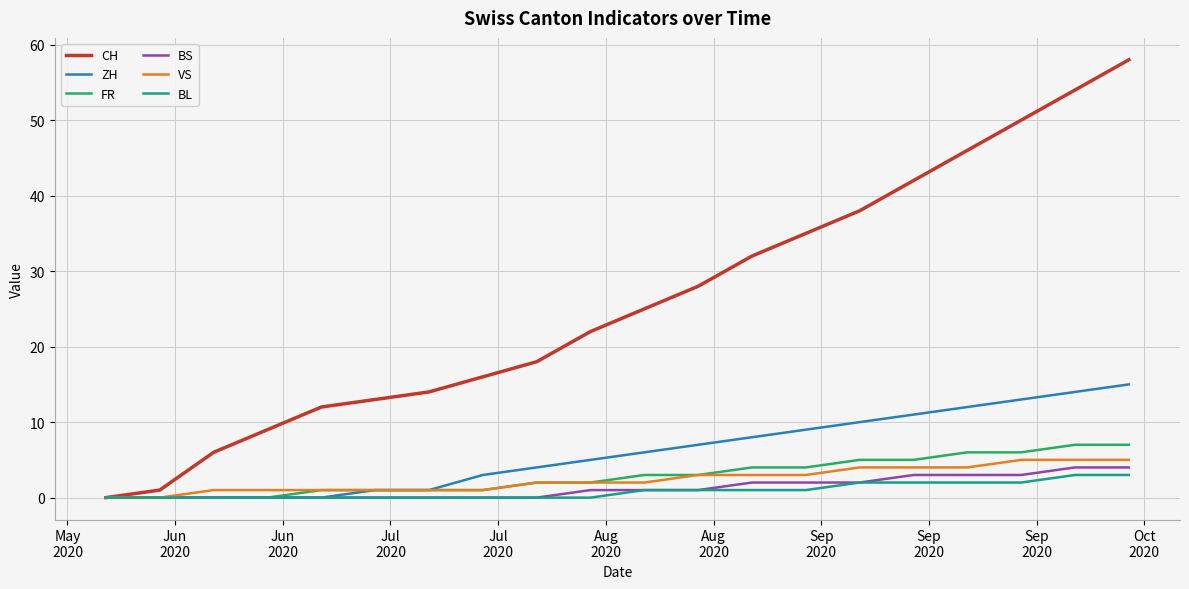

Which series has the largest total across all categories?

CH